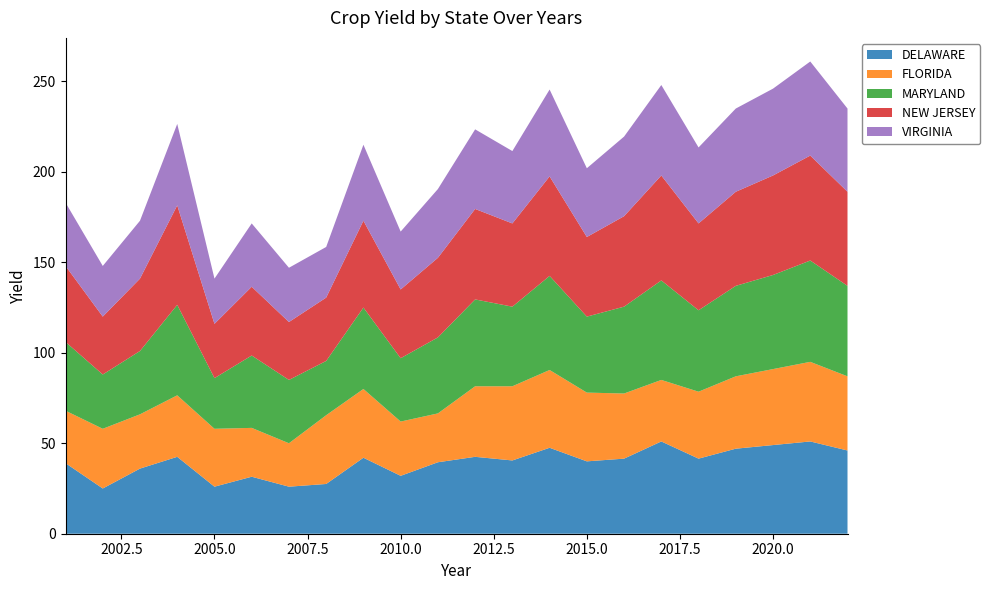

Reading left to right, what are all the values shown in this chart?

DELAWARE: 2001=39.0	2002=25.0	2003=36.0	2004=42.5	2005=26.0	2006=31.5	2007=26.0	2008=27.5	2009=42.0	2010=32.0	2011=39.5	2012=42.5	2013=40.5	2014=47.5	2015=40.0	2016=41.5	2017=51.0	2018=41.5	2019=47.0	2020=49.0	2021=51.0	2022=46.0
FLORIDA: 2001=29.0	2002=33.0	2003=30.0	2004=34.0	2005=32.0	2006=27.0	2007=24.0	2008=38.0	2009=38.0	2010=30.0	2011=27.0	2012=39.0	2013=41.0	2014=43.0	2015=38.0	2016=36.0	2017=34.0	2018=37.0	2019=40.0	2020=42.0	2021=44.0	2022=41.0
MARYLAND: 2001=38.0	2002=30.0	2003=35.0	2004=50.0	2005=28.0	2006=40.0	2007=35.0	2008=30.0	2009=45.0	2010=35.0	2011=42.0	2012=48.0	2013=44.0	2014=52.0	2015=42.0	2016=48.0	2017=55.0	2018=45.0	2019=50.0	2020=52.0	2021=56.0	2022=50.0
NEW JERSEY: 2001=42.0	2002=32.0	2003=40.0	2004=55.0	2005=30.0	2006=38.0	2007=32.0	2008=35.0	2009=48.0	2010=38.0	2011=44.0	2012=50.0	2013=46.0	2014=55.0	2015=44.0	2016=50.0	2017=58.0	2018=48.0	2019=52.0	2020=55.0	2021=58.0	2022=52.0
VIRGINIA: 2001=35.0	2002=28.0	2003=32.0	2004=45.0	2005=25.0	2006=35.0	2007=30.0	2008=28.0	2009=42.0	2010=32.0	2011=38.0	2012=44.0	2013=40.0	2014=48.0	2015=38.0	2016=44.0	2017=50.0	2018=42.0	2019=46.0	2020=48.0	2021=52.0	2022=46.0